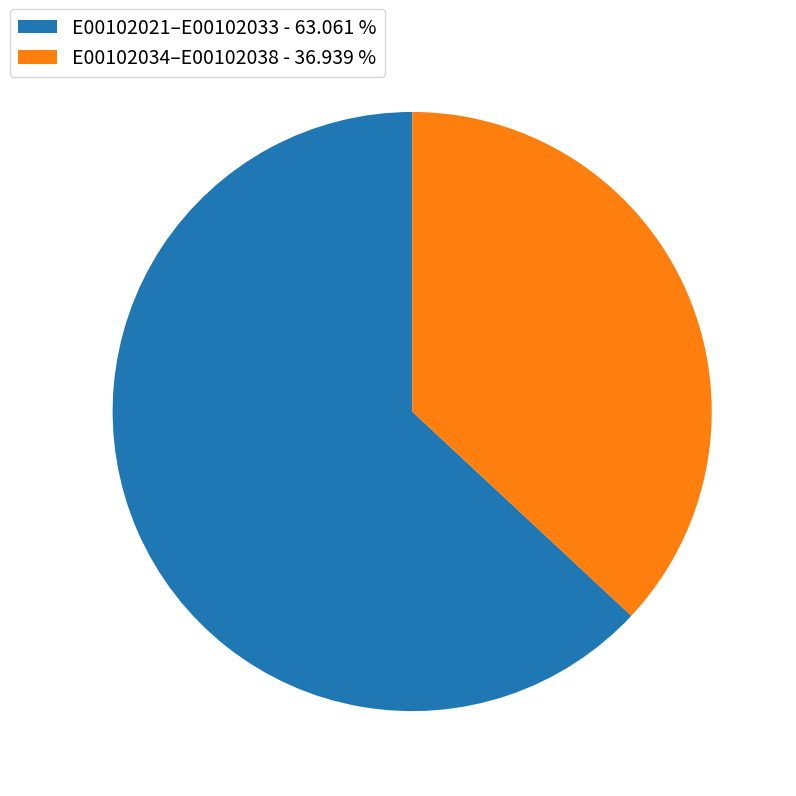

What is the ratio of the value at E00102021–E00102033 - 63.061 % to the value at E00102034–E00102038 - 36.939 %?

1.7